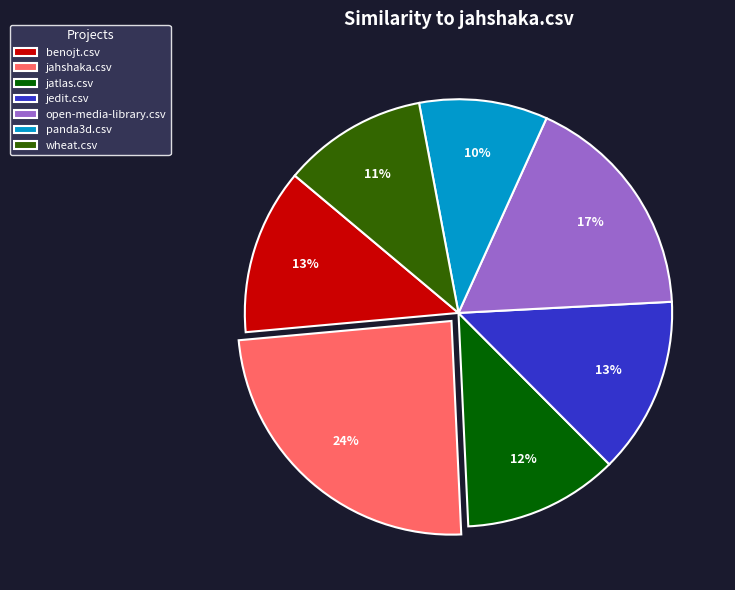

Which slice is the smallest?

panda3d.csv